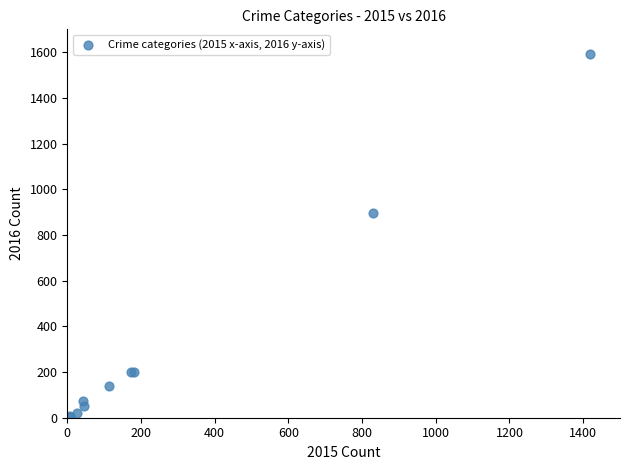

What Y value in the scatter plot is closest to 798?

894